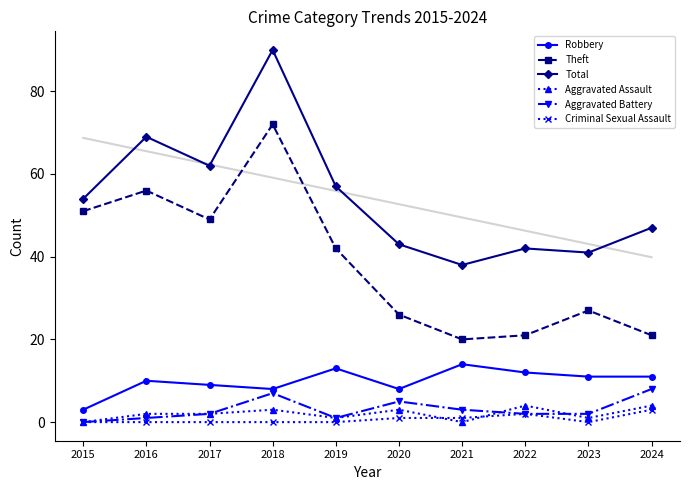

List the labels in order of Theft value, largest first.

2018, 2016, 2015, 2017, 2019, 2023, 2020, 2022, 2024, 2021